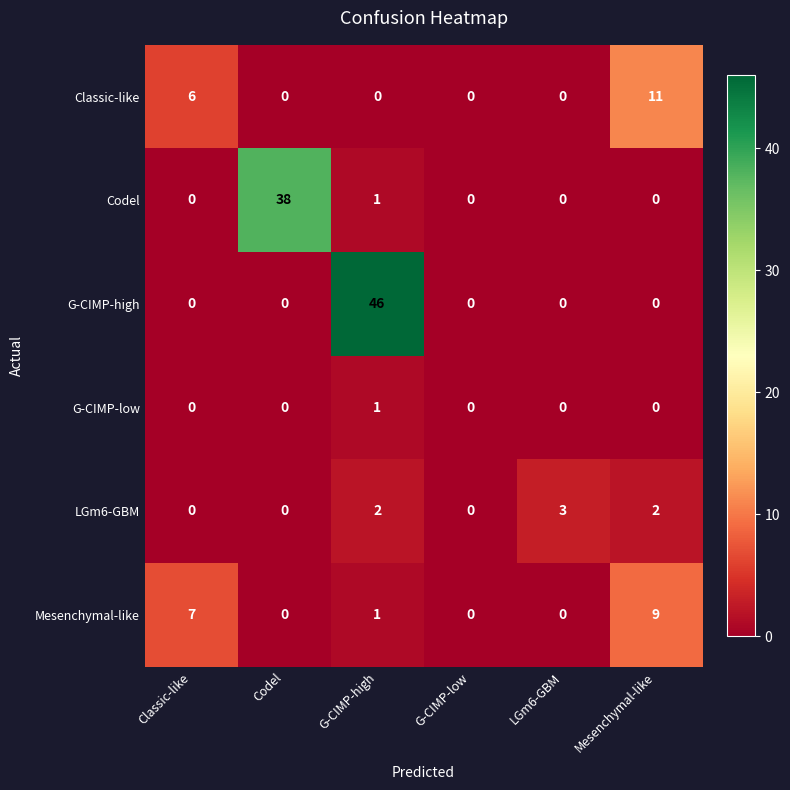

Count the number of categories in the chart.

6